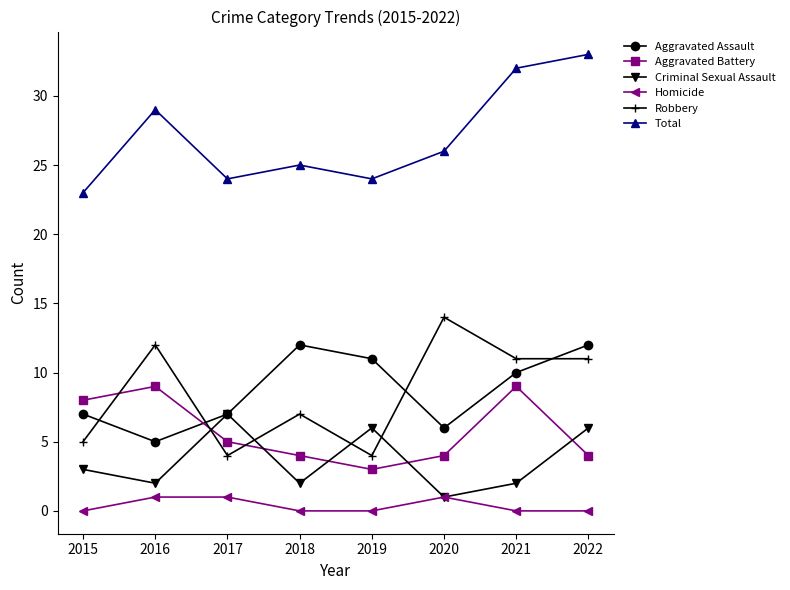

List the series in order of their peak value, lowest first.

Homicide, Criminal Sexual Assault, Aggravated Battery, Aggravated Assault, Robbery, Total